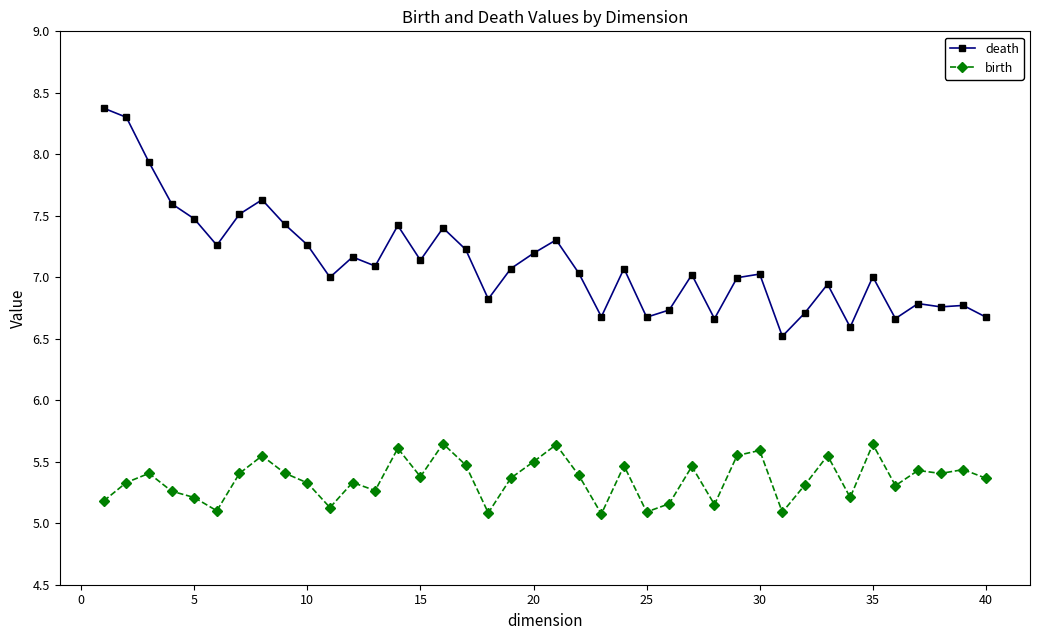

Rank the series by their maximum value, from highest to lowest.

death, birth